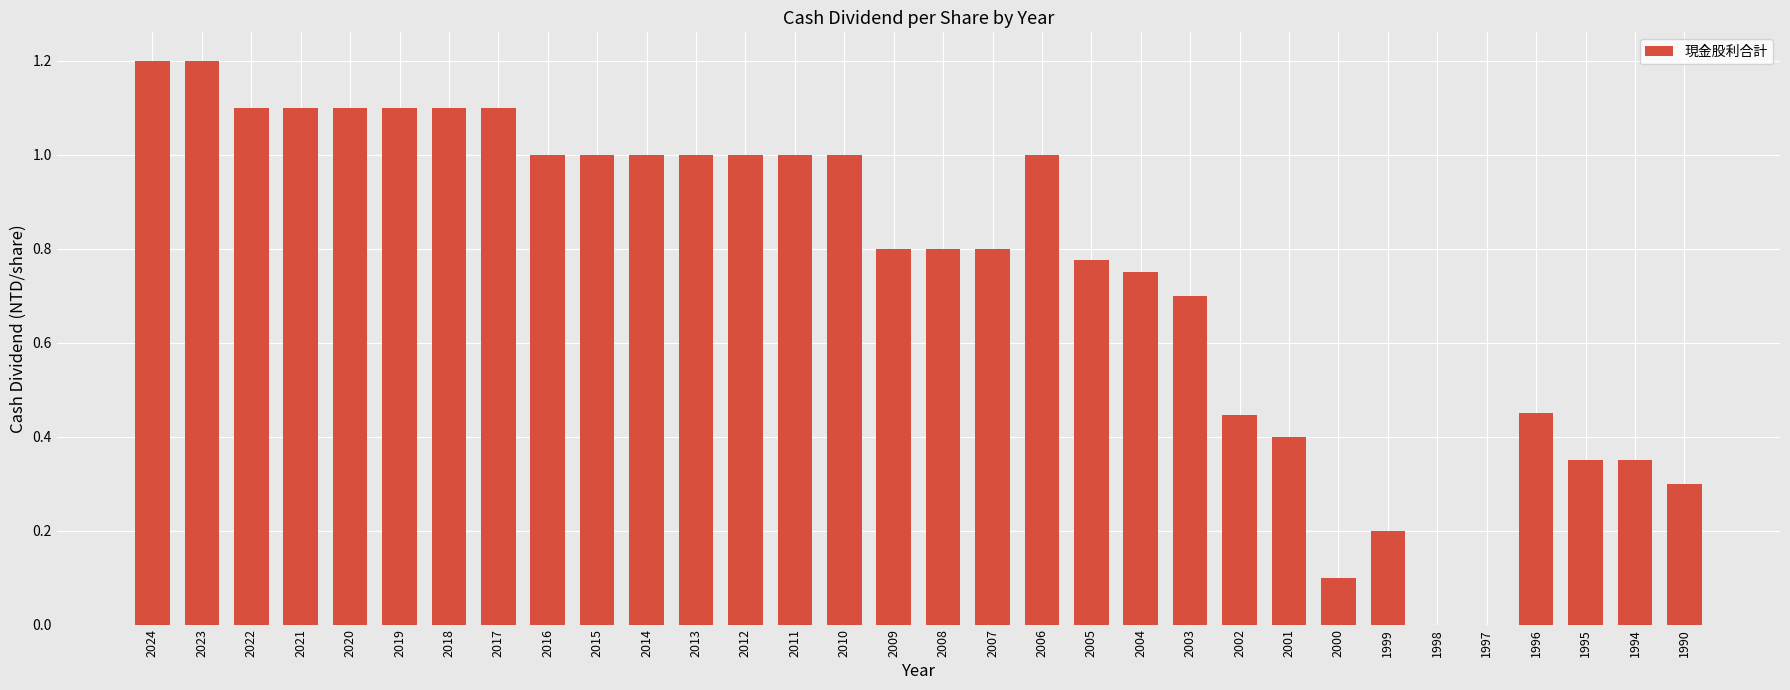

What is the change in value from 2022 to 2000?

-1.0